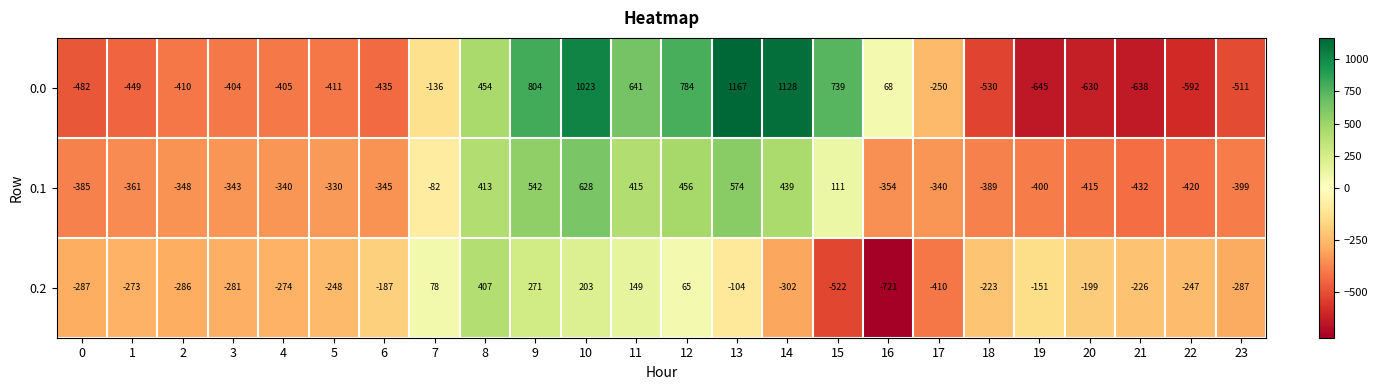

At 11, list the series in order from largest to smallest.

0.0, 0.1, 0.2